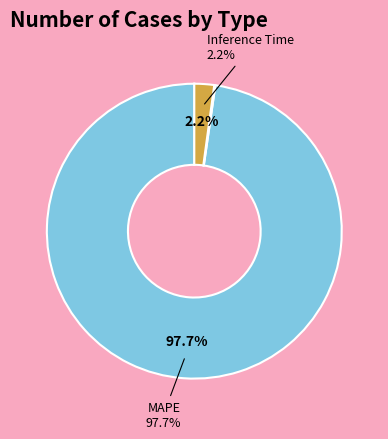

Is there any slice that represents more than half of the pie?

Yes